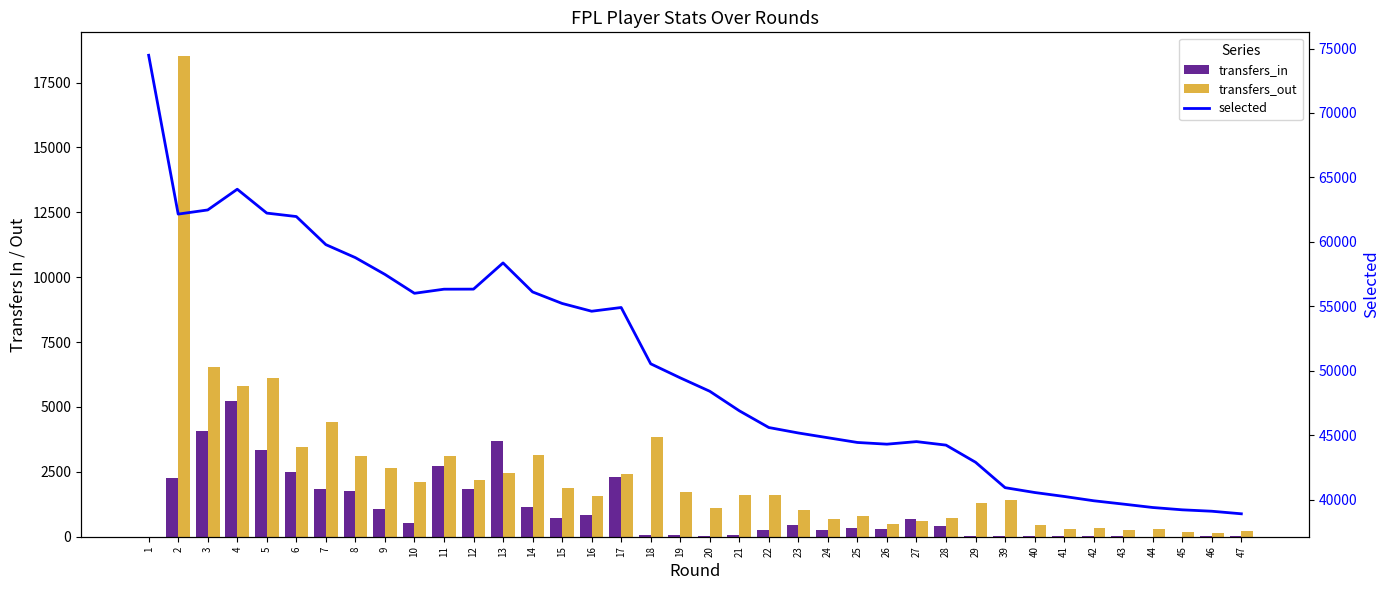

Does the chart contain stacked bars?

No